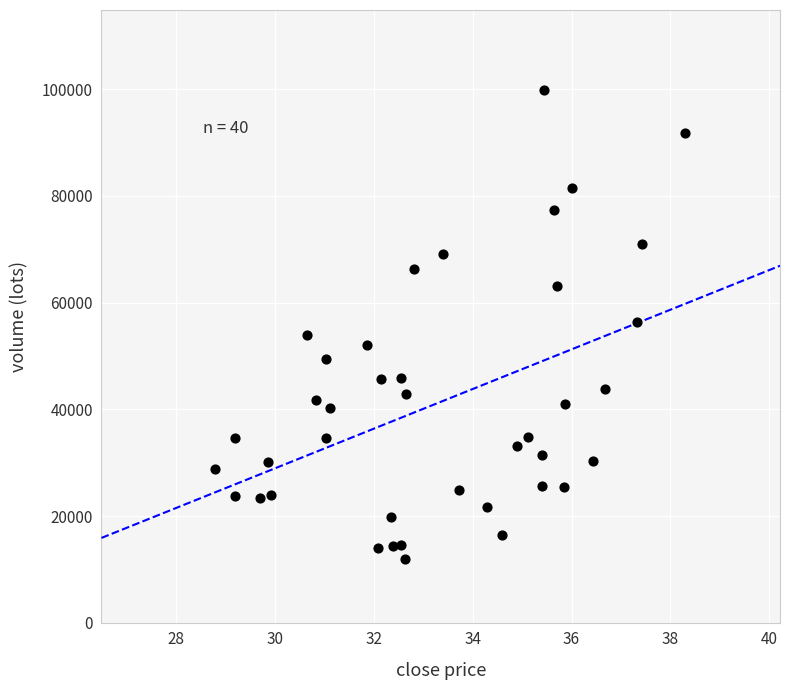

What is the range of Y values (max minus min)?

87868.8